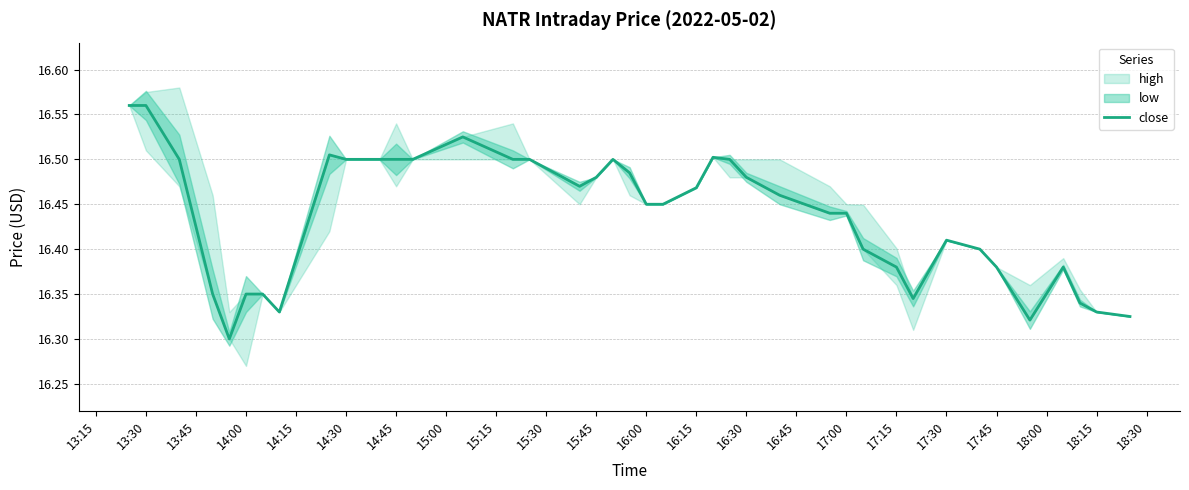

Is this an area chart (filled region under the line)?

No